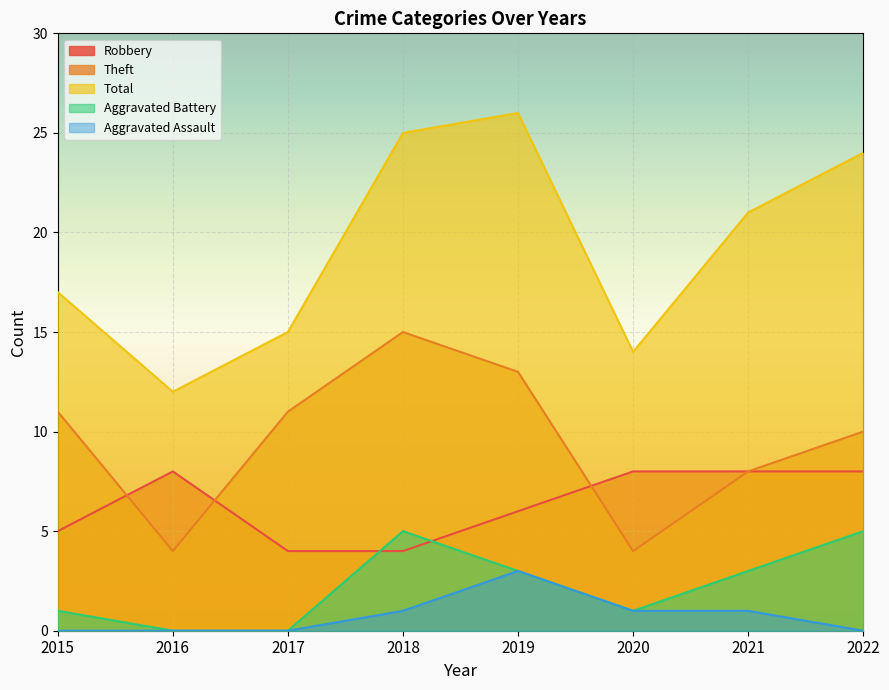

Read the Total value at 2020, to the nearest 5.

15